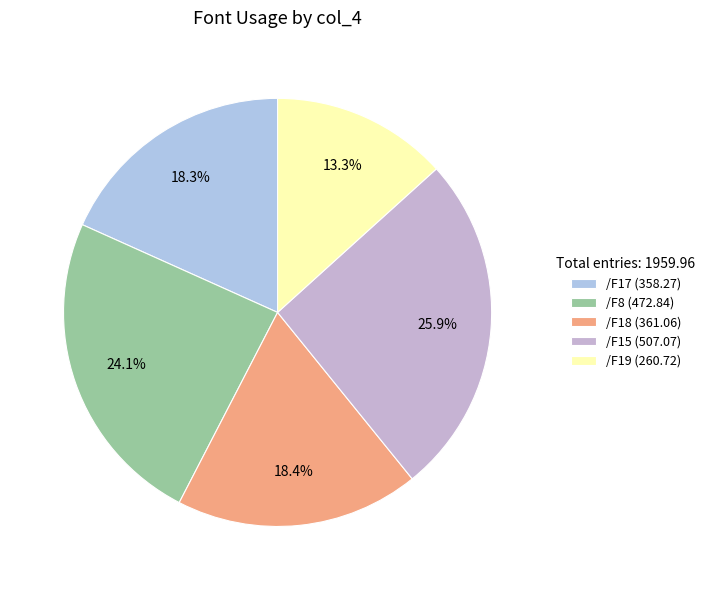

Which category has the smallest portion of the pie?

/F19